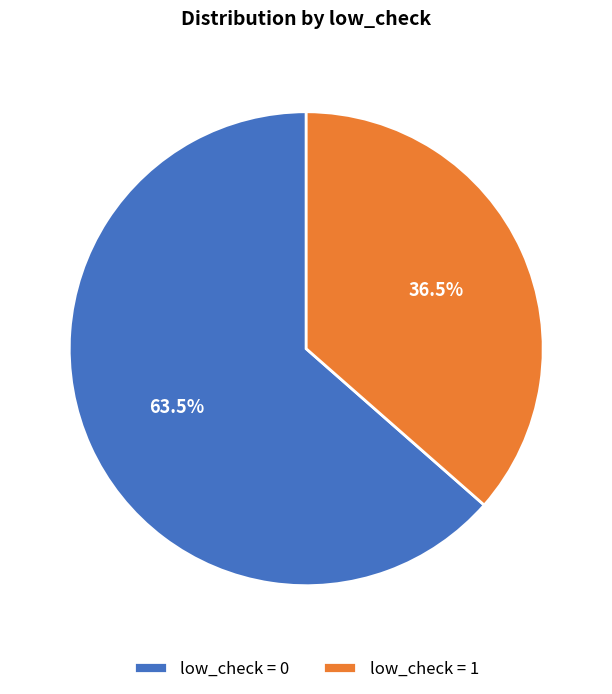

How many slices are in this pie chart?

2